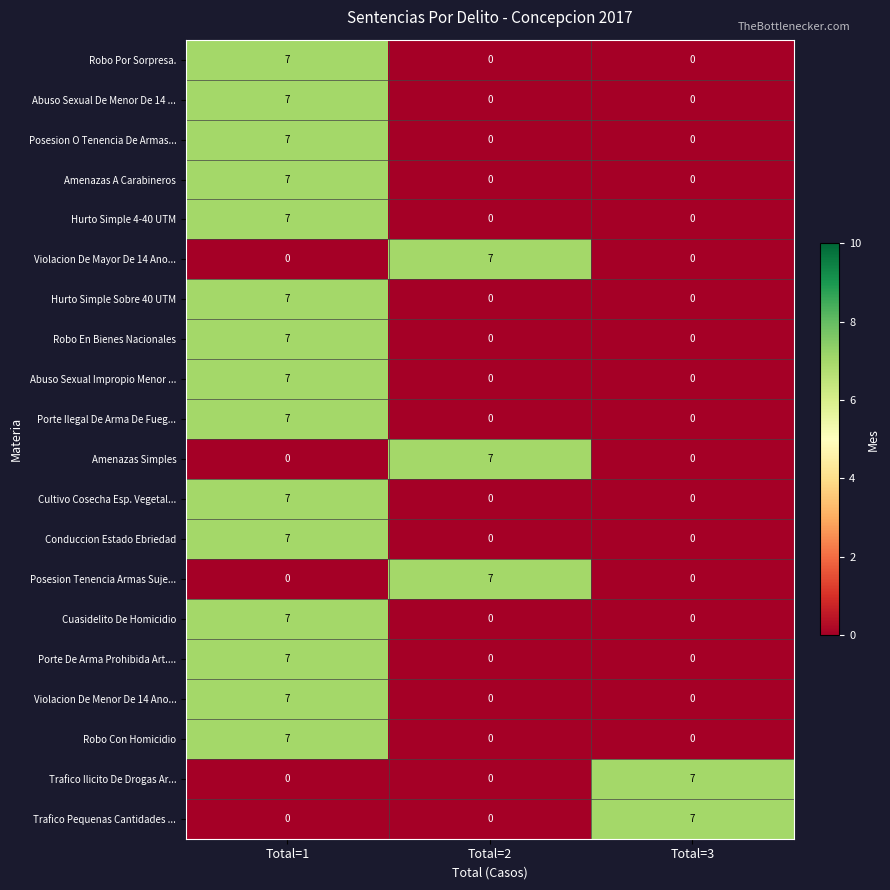

True or false: Cultivo Cosecha Esp. Vegetal... has a value of 0 at Total=3.

True